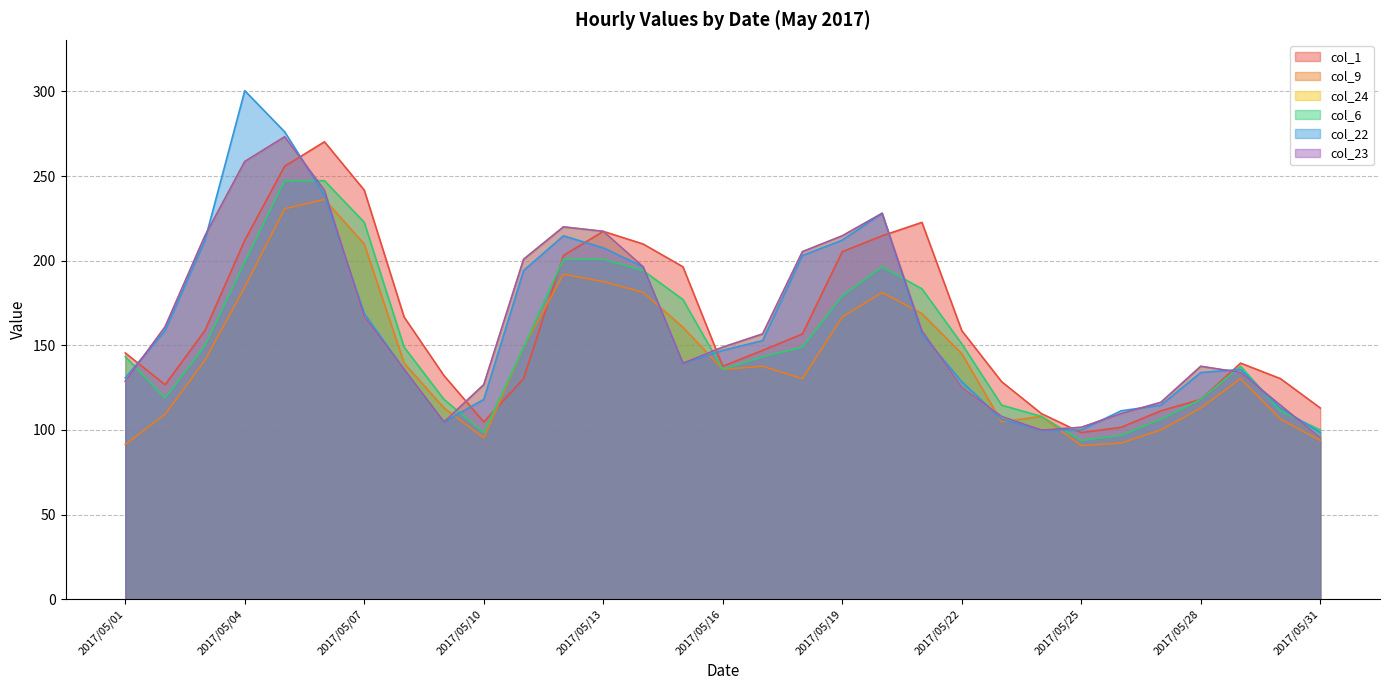

At which label does col_23 first exceed 148?

2017/05/02